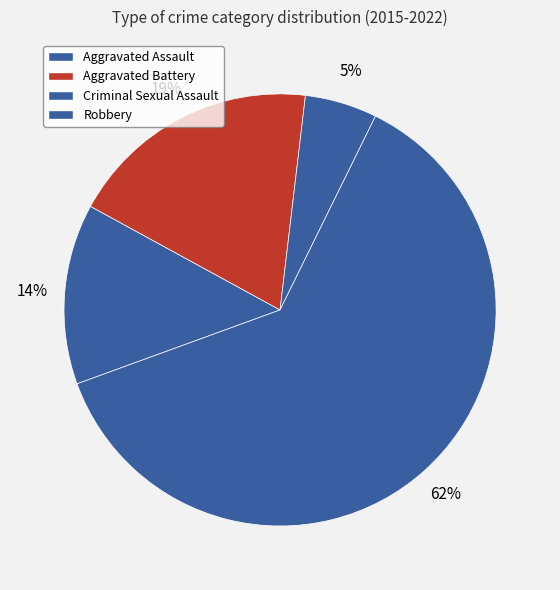

To the nearest percent, what percentage of the pie is Aggravated Assault?

14%